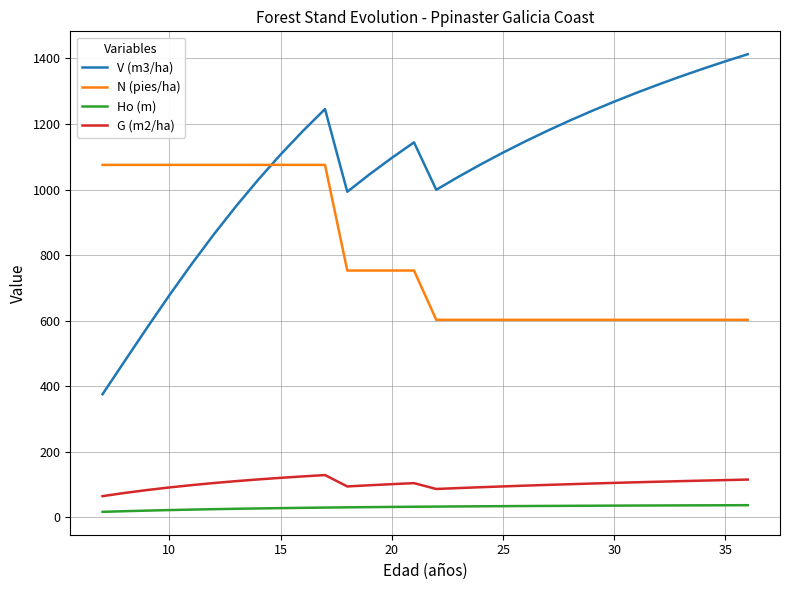

What are all the series names shown in the legend?

V (m3/ha), N (pies/ha), Ho (m), G (m2/ha)